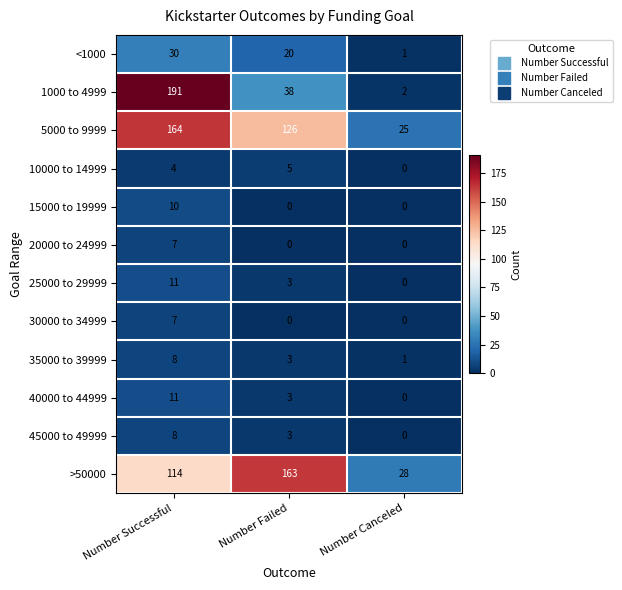

List the labels in order of 45000 to 49999 value, largest first.

Number Successful, Number Failed, Number Canceled